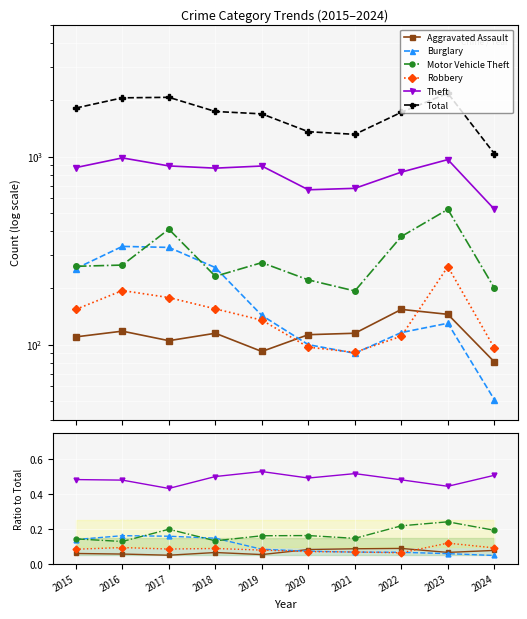

How many lines are shown in the chart?

6